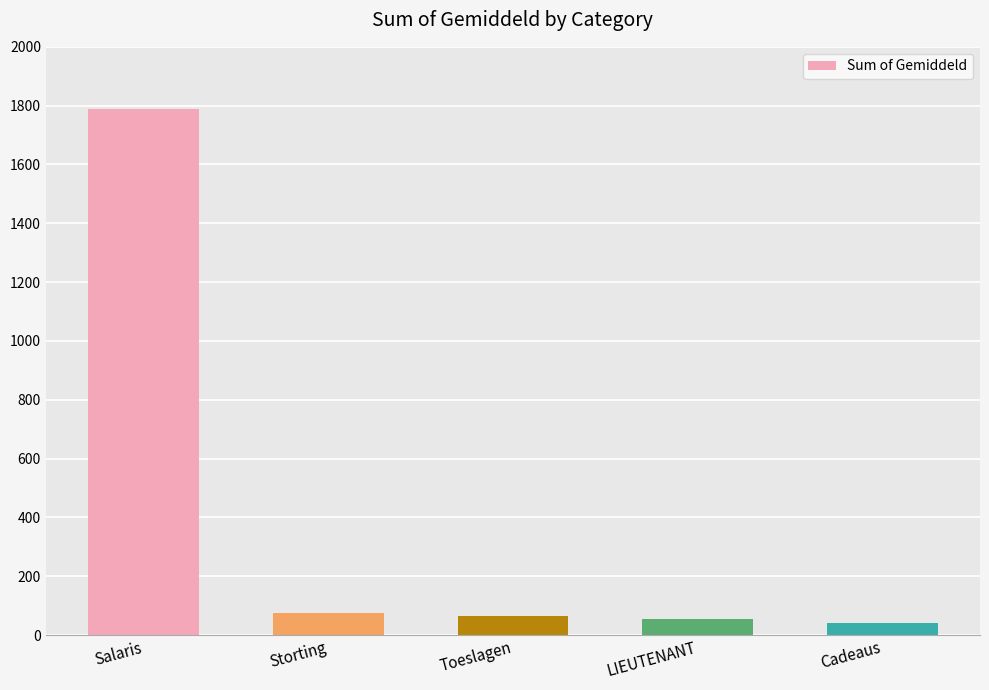

Where does the data first go above 65?

Salaris